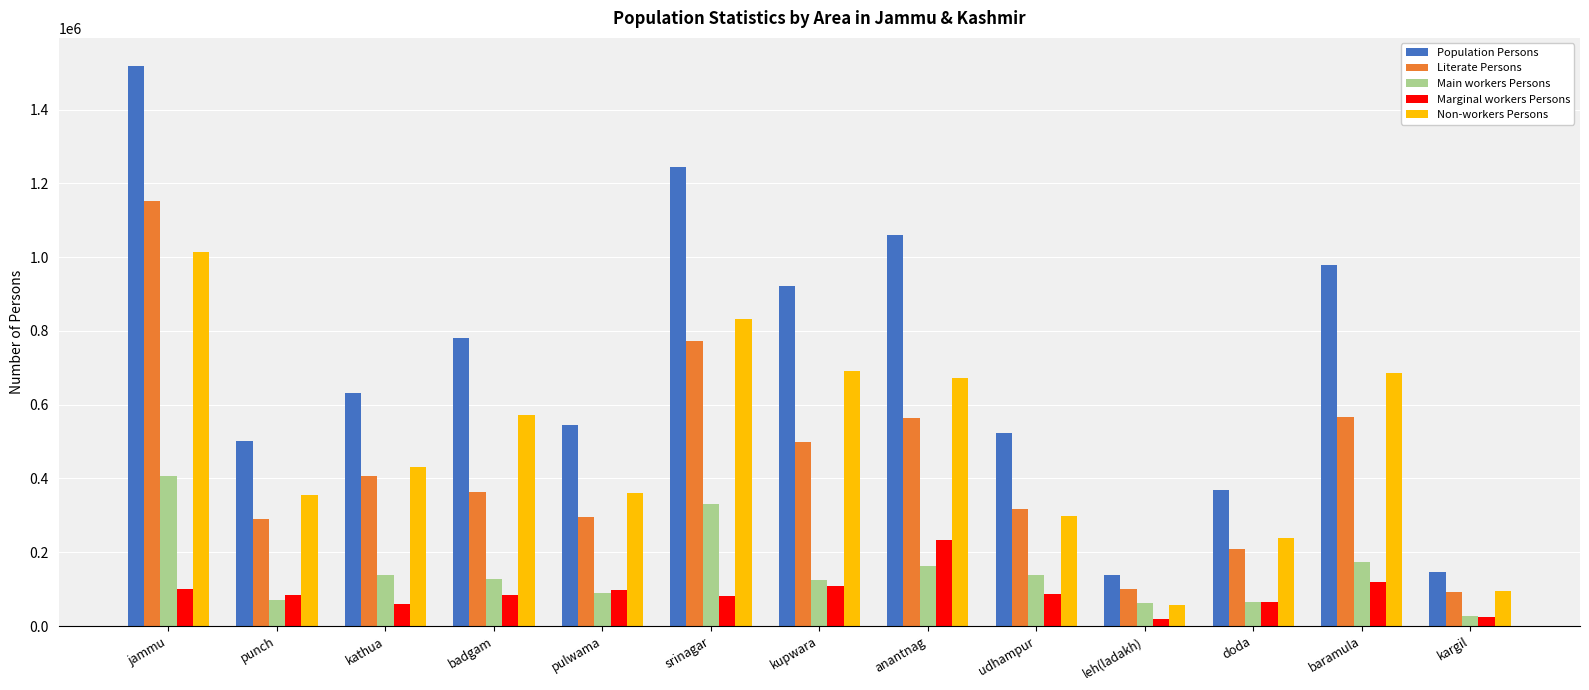

At how many categories does at least one series exceed 276206?

11